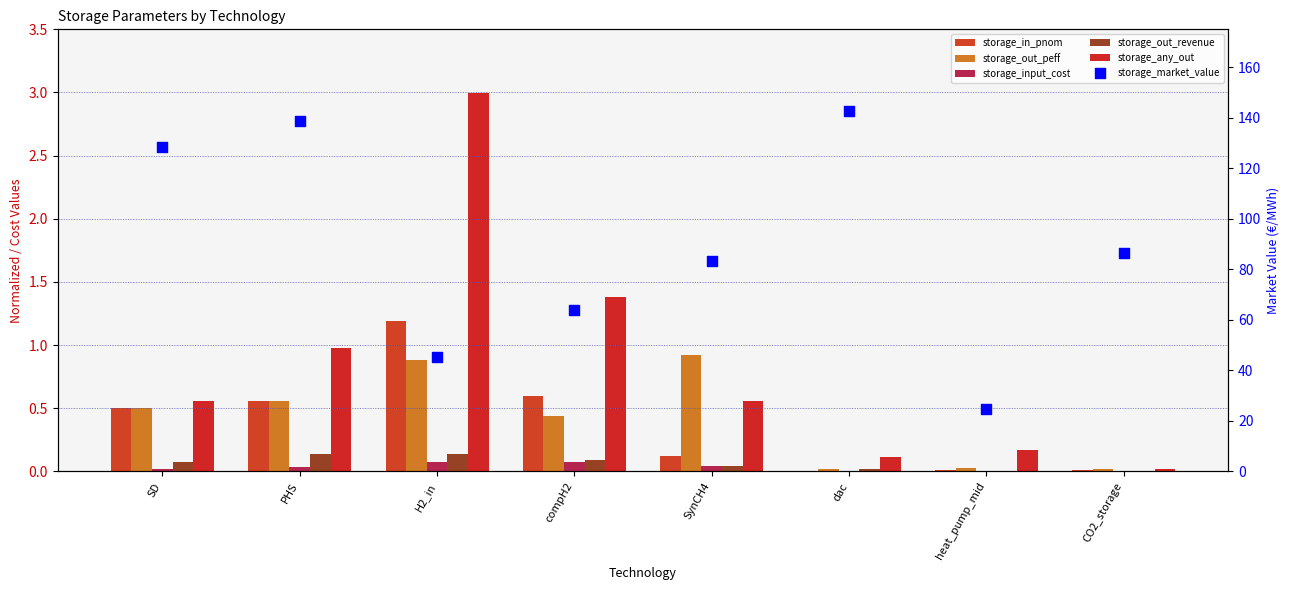

Which series has the largest total across all categories?

storage_market_value